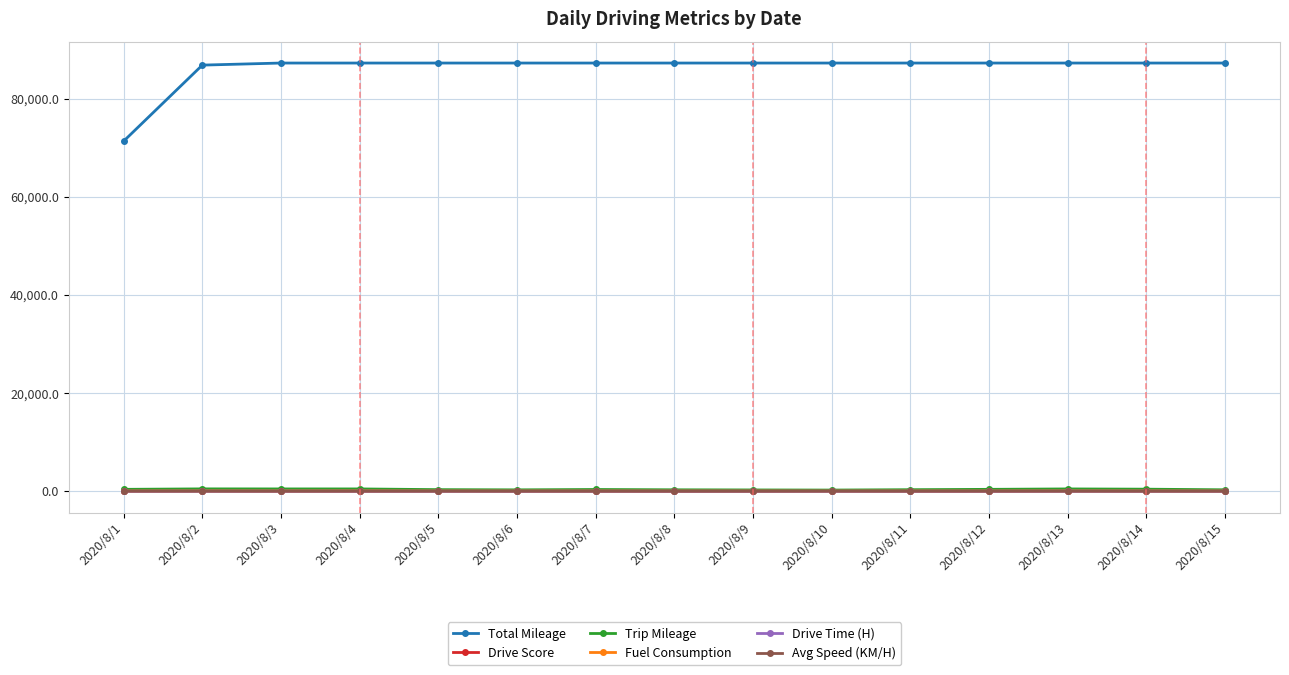

What is the sum of the Fuel Consumption values at 2020/8/10 and 2020/8/1?

83.0